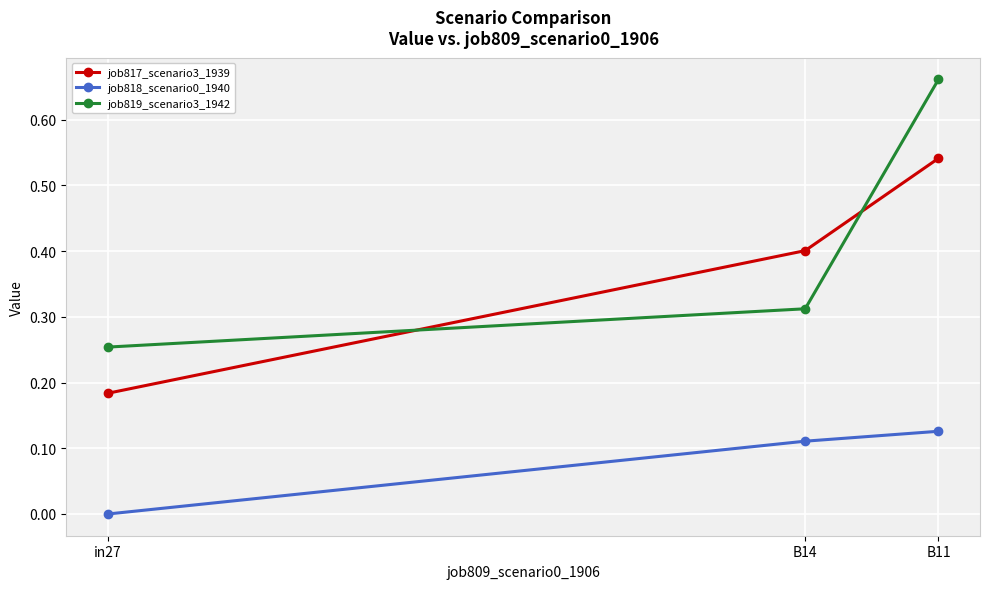

Between in27 and B11, which series saw the biggest shift?

job819_scenario3_1942